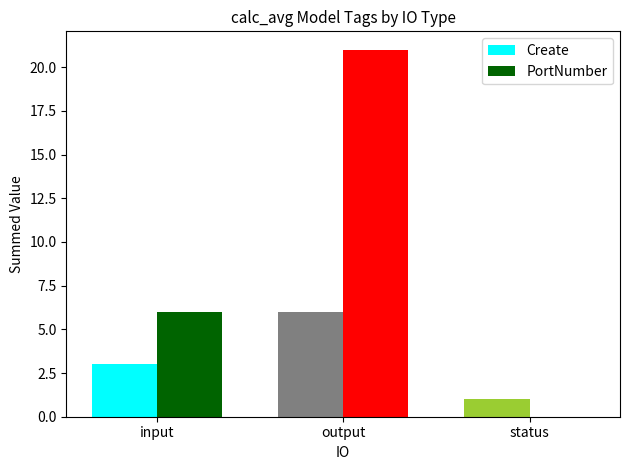

True or false: PortNumber has a value of 10 at input.

False